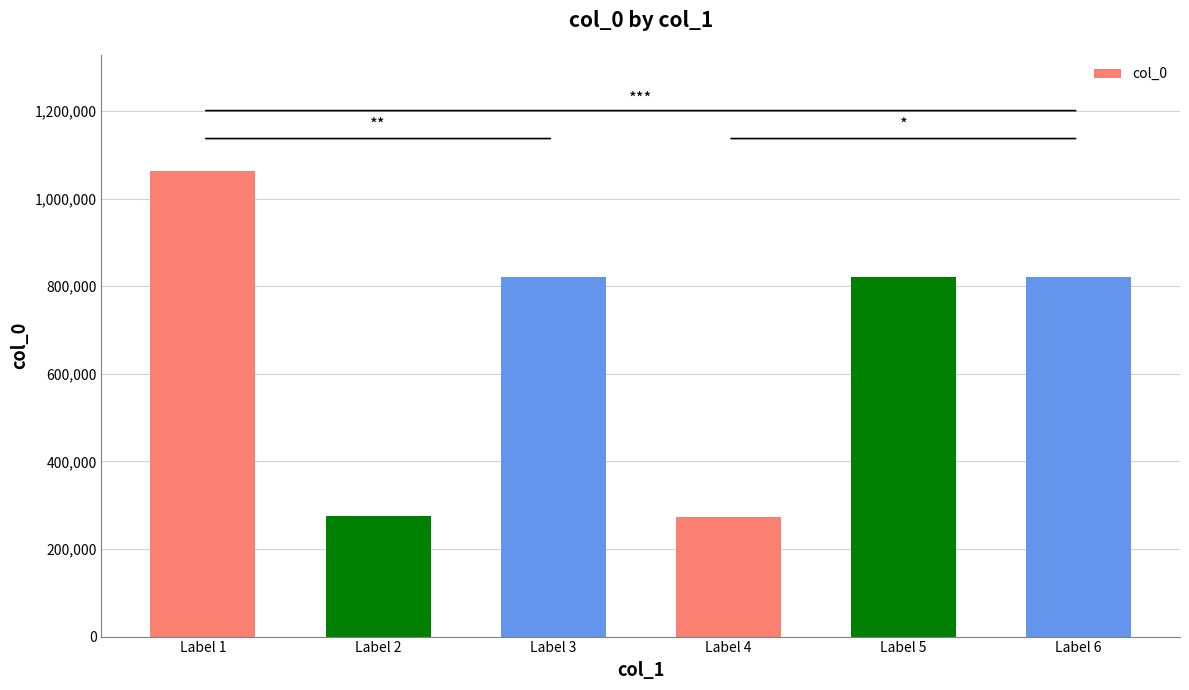

The chart shows a value of 821981 at Label 5. True or false?

True